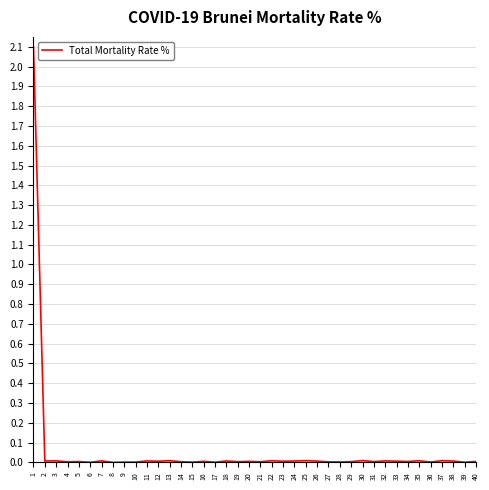

What is the difference between the maximum and minimum values?

2.1